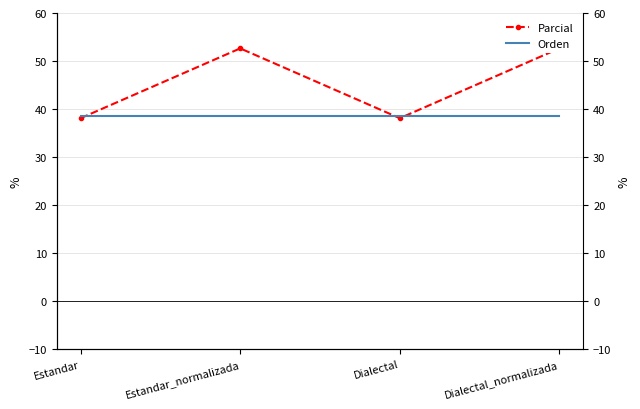

What is the lowest value of the Parcial series?

38.1